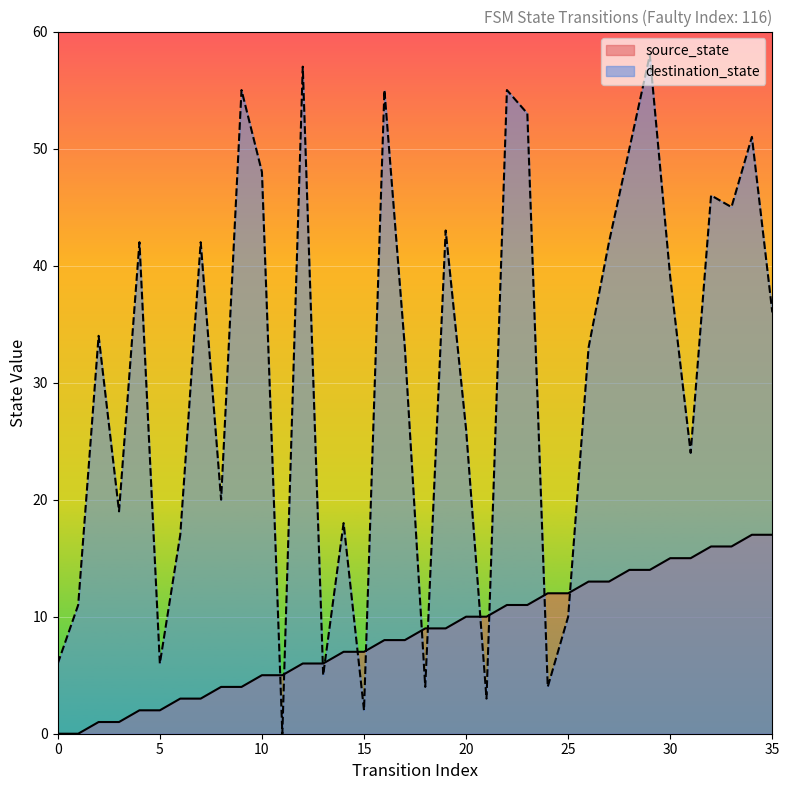

True or false: source_state has more than 0 points higher than both neighbors.

False